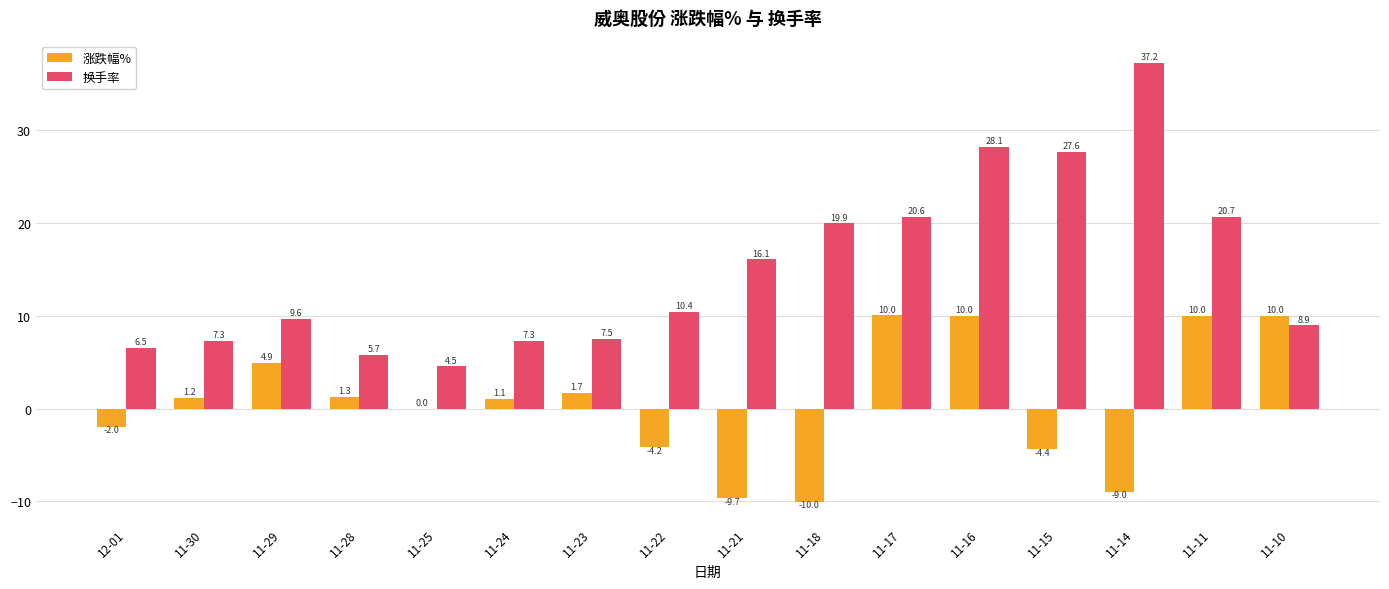

Count the number of categories in the chart.

16